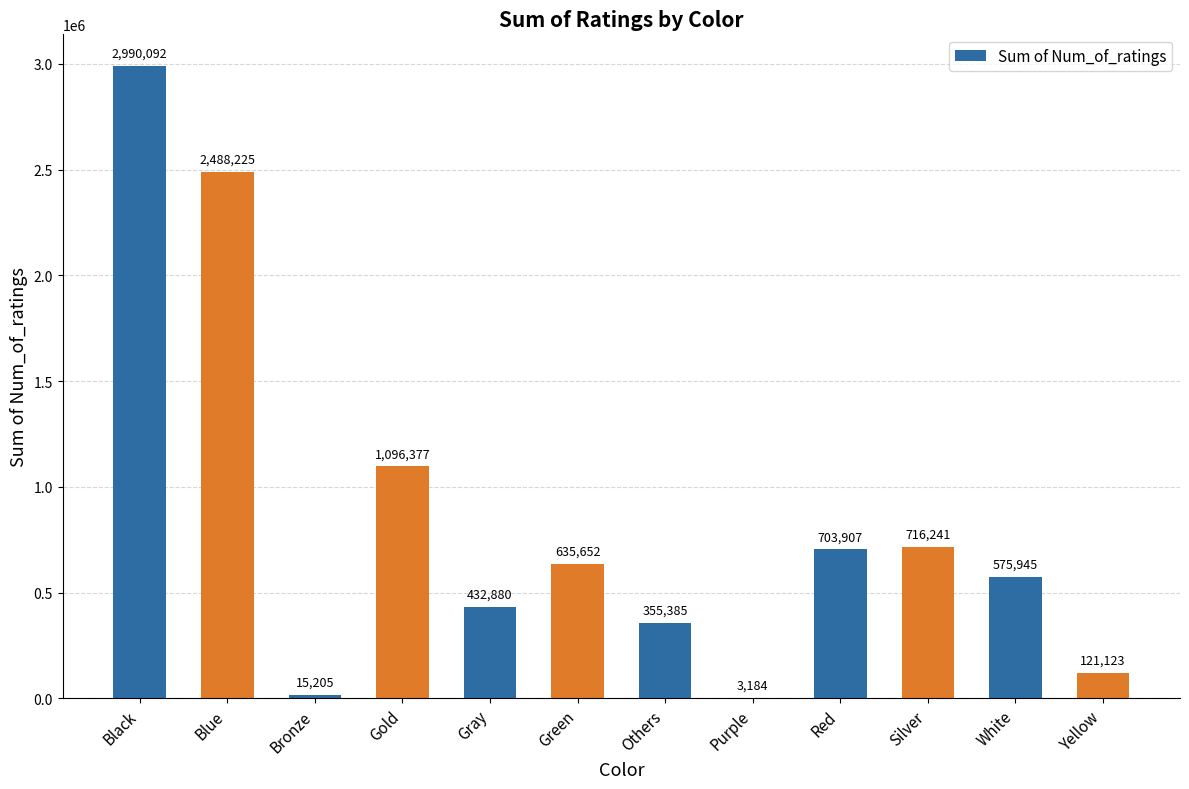

What is the change in value from Bronze to Others?

+340180